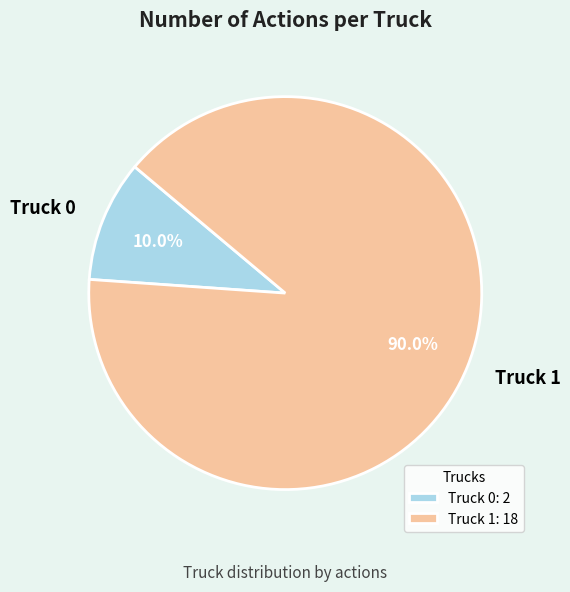

Which category has the smallest portion of the pie?

Truck 0